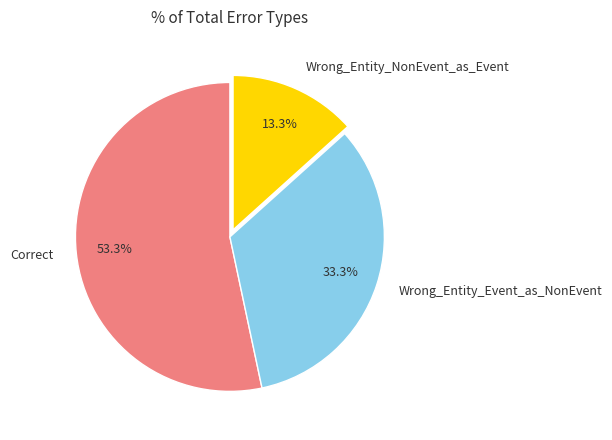

To the nearest percent, what is the difference between the largest and smallest slice percentages?

40%